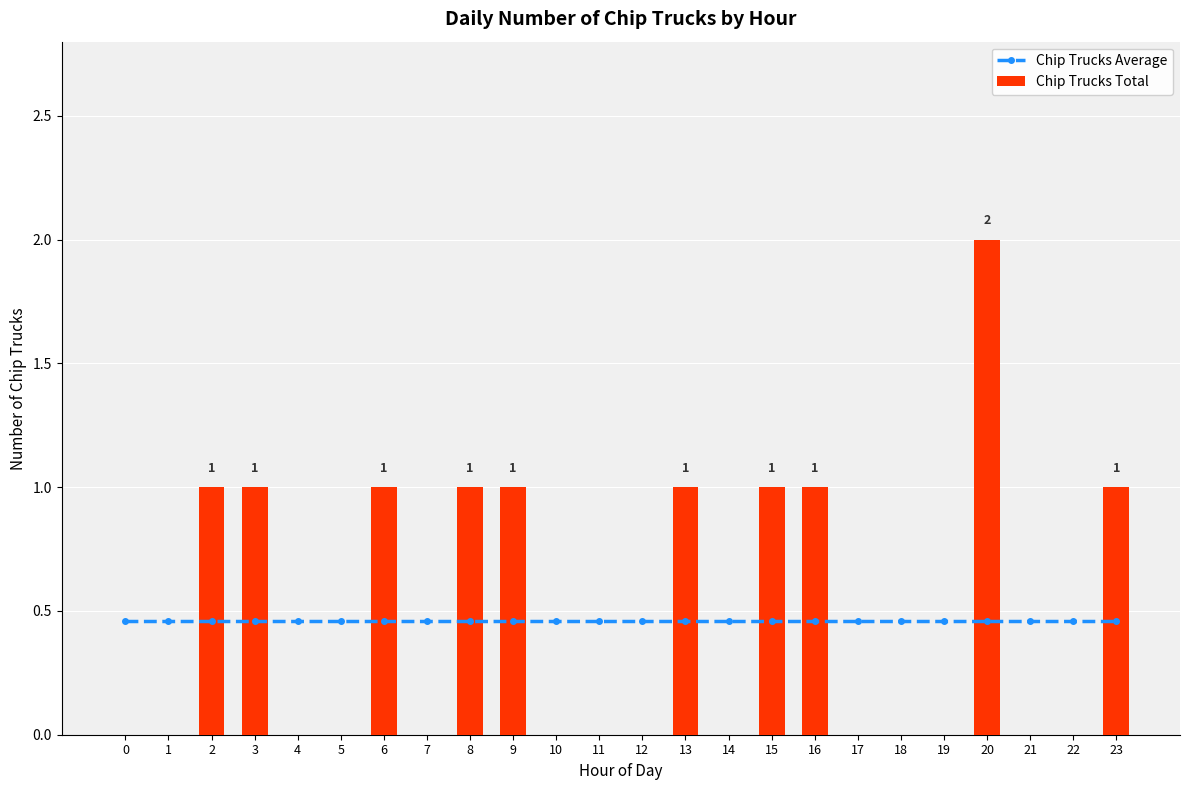

The Chip Trucks Total series shows 2.9 at 20. True or false?

False